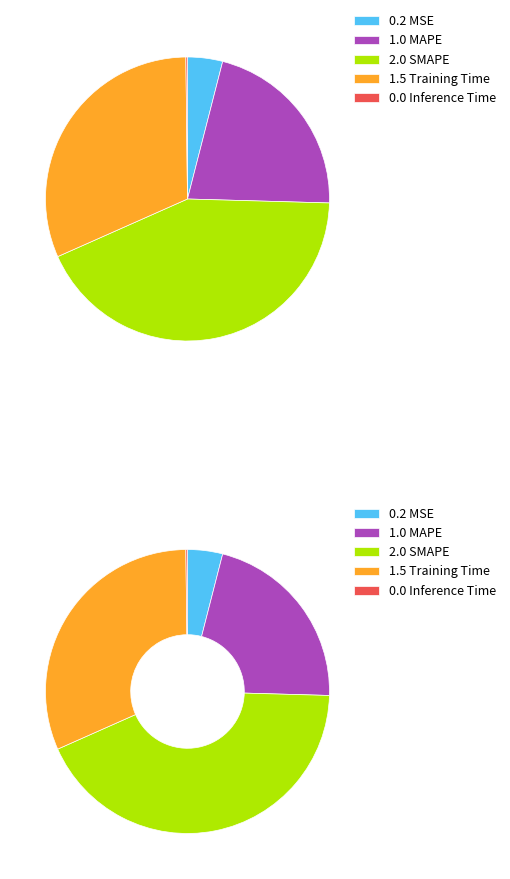

To the nearest percent, what is the difference between the Training Time and MAPE slice percentages?

10%